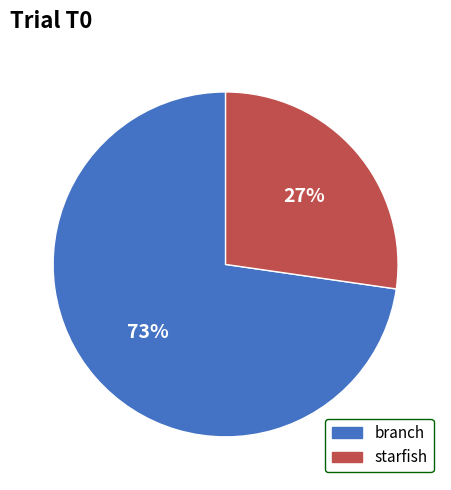

Is starfish the majority of the pie?

No